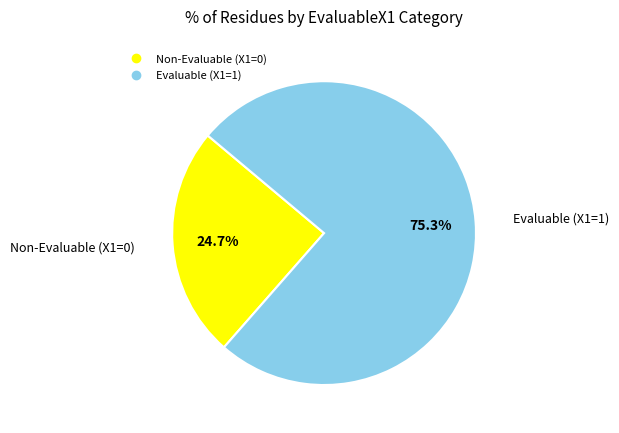

Does any single category account for the majority?

Yes